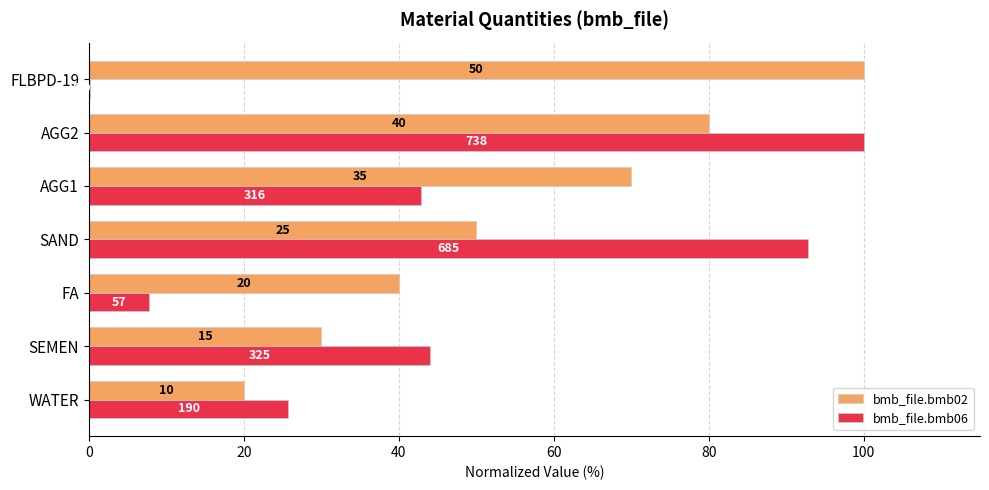

List the series in order of their overall mean, highest first.

bmb_file.bmb02, bmb_file.bmb06